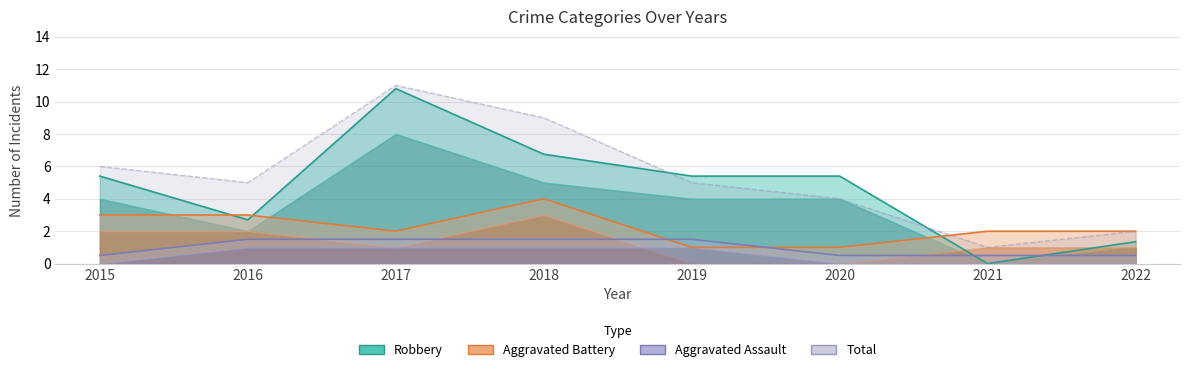

What is the difference between the maximum and second lowest values in the Aggravated Battery series?

3.0